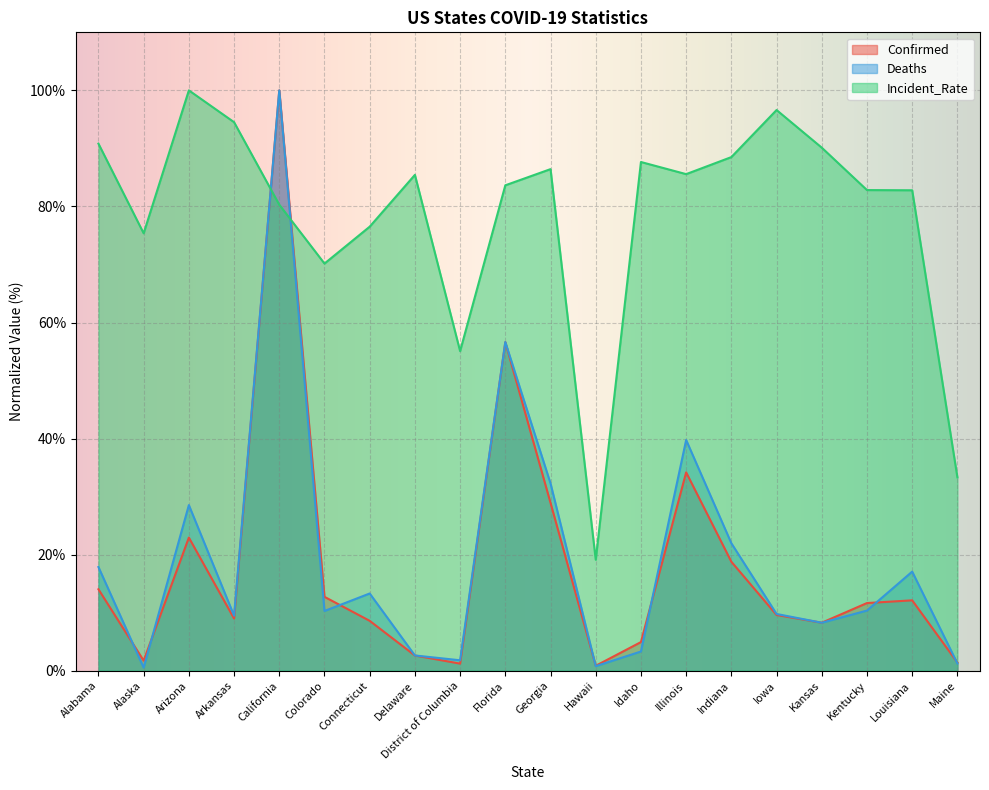

Where does the Confirmed series first go above 11?

Alabama